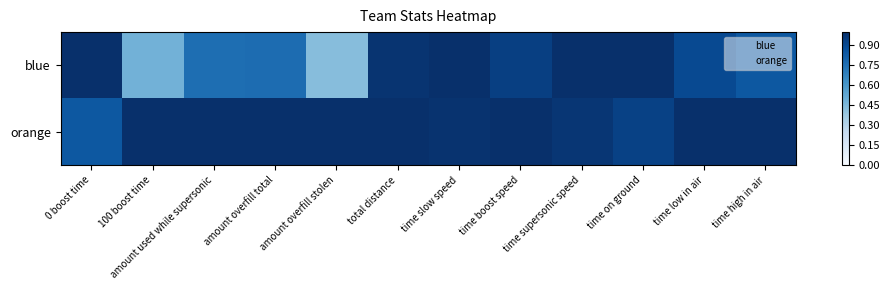

What is the sum of the orange values at time high in air and time slow speed?

2.0